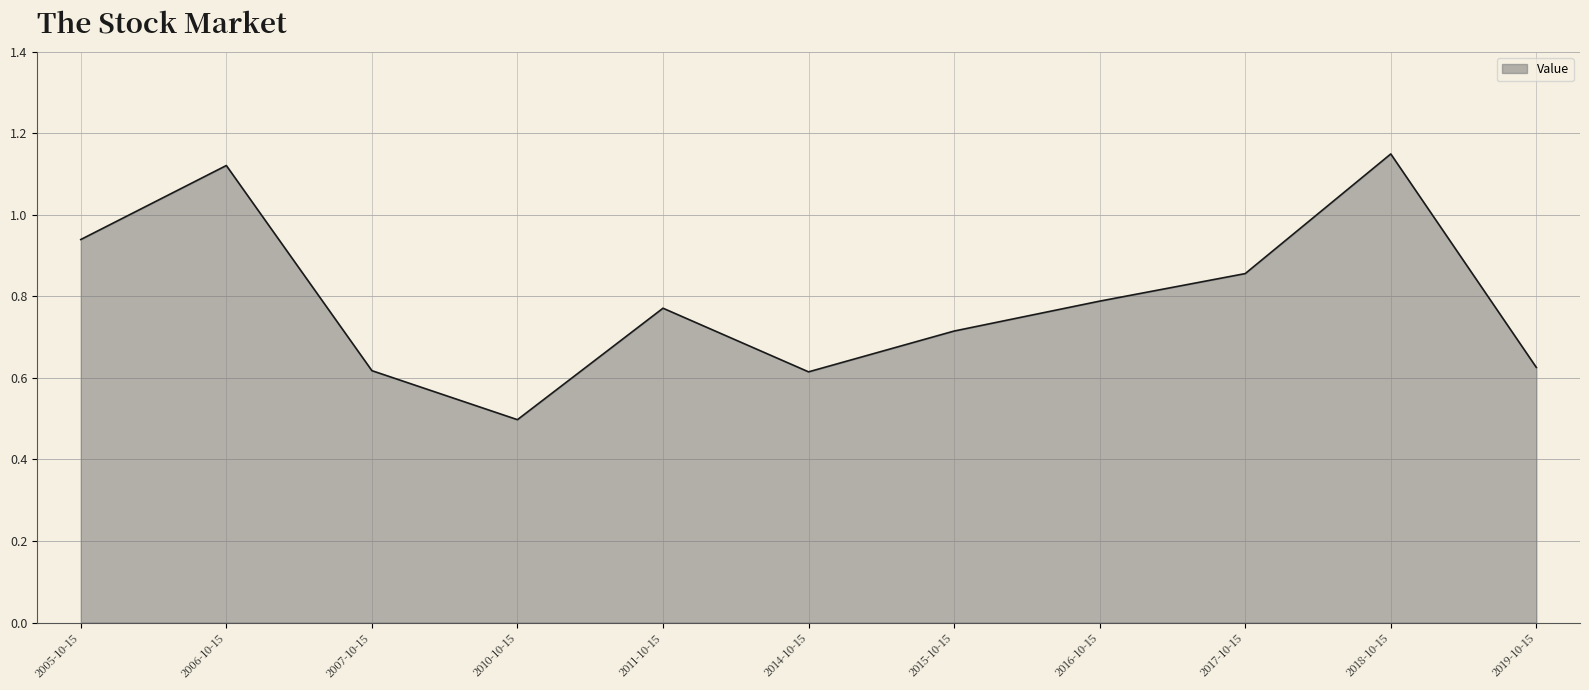

What position from the right is 2019-10-15?

1